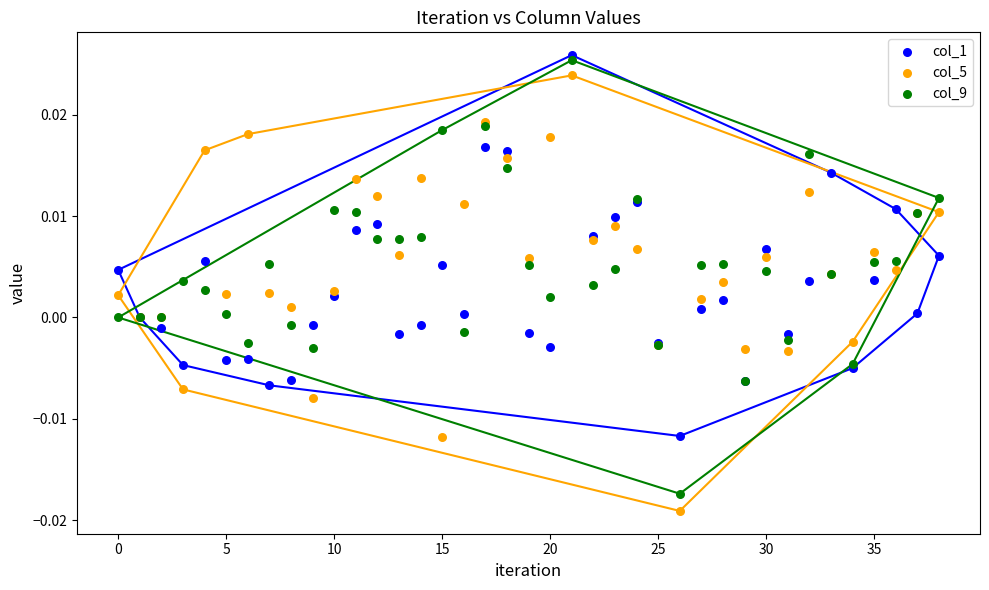

Which series has the widest spread of Y values?

col_5